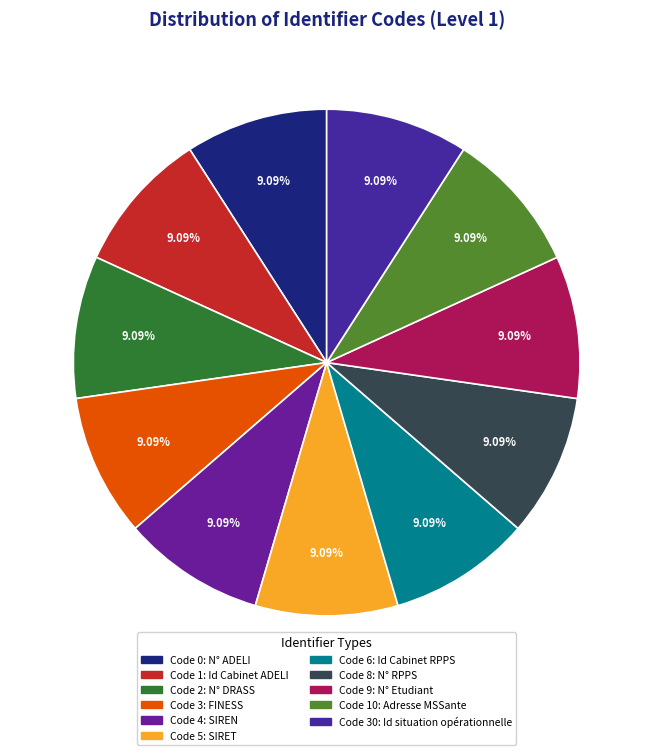

How many slices are in this pie chart?

11